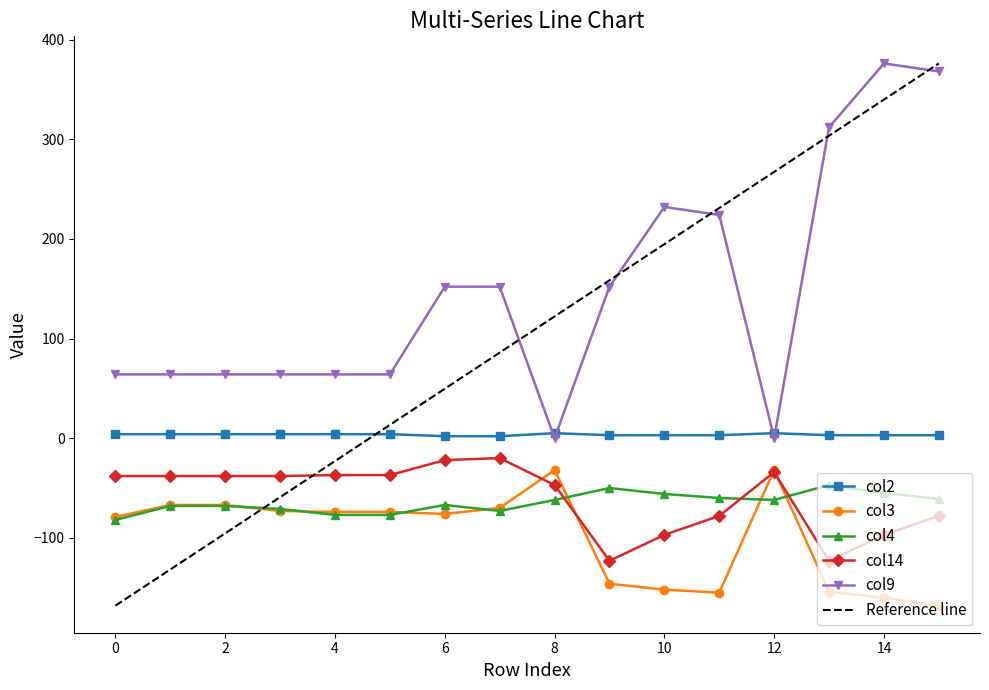

Which series has the widest spread of values?

Reference line